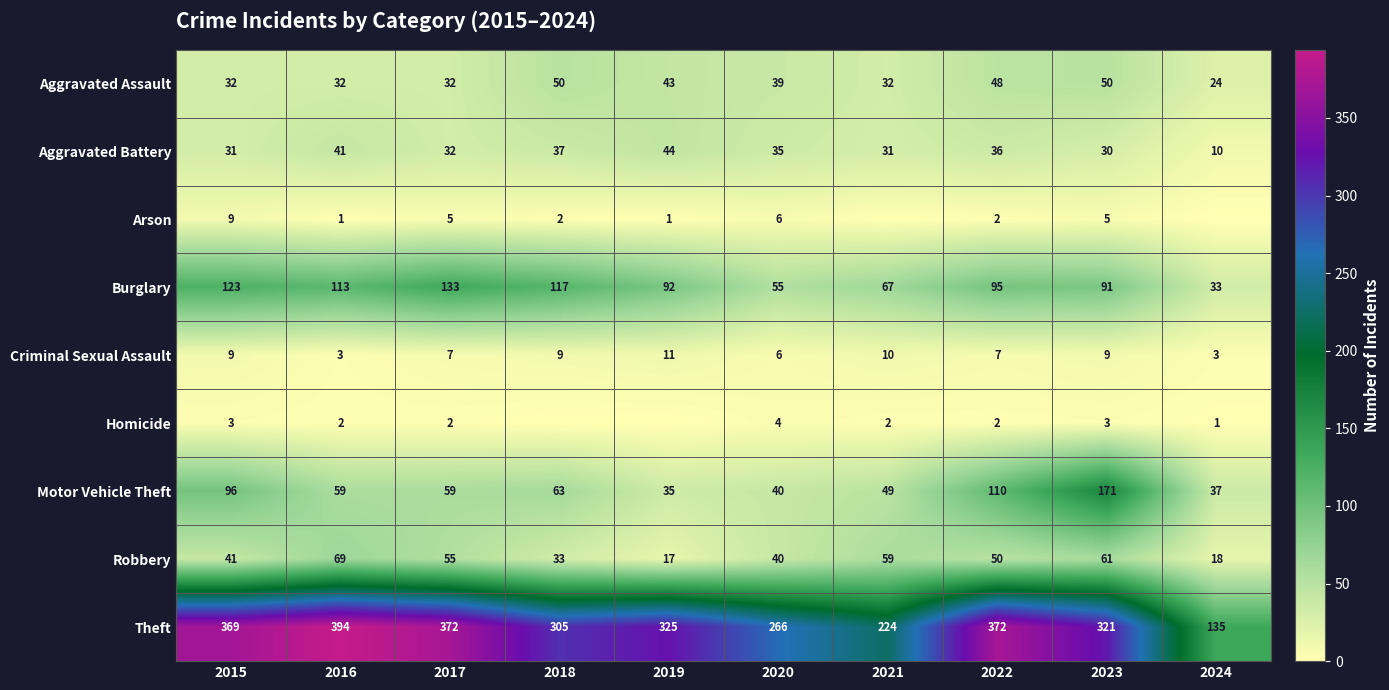

What value does the Aggravated Assault series have at 2018, to the nearest 5?

50